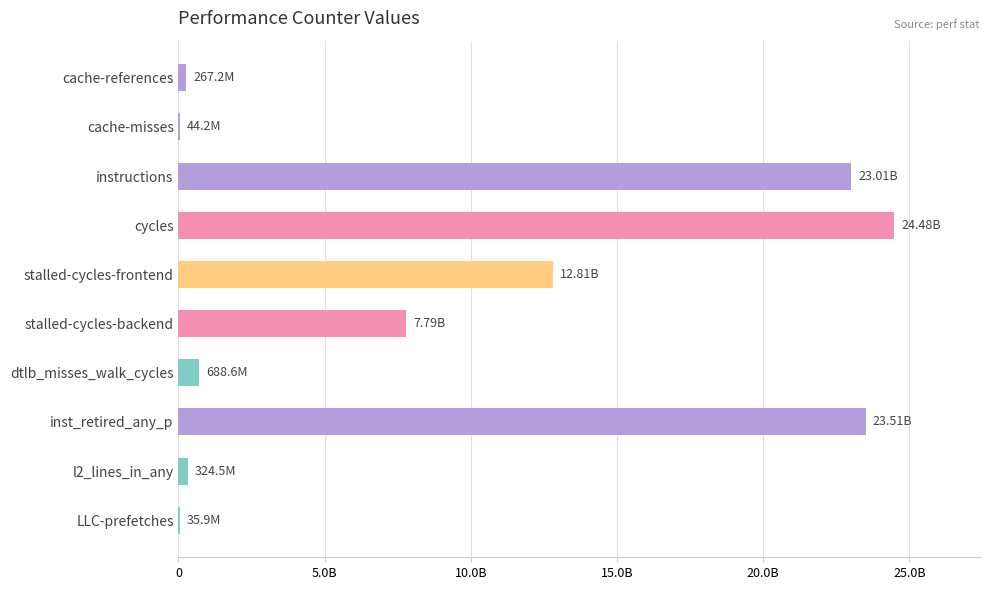

The chart shows a value of 688570171 at dtlb_misses_walk_cycles. True or false?

True